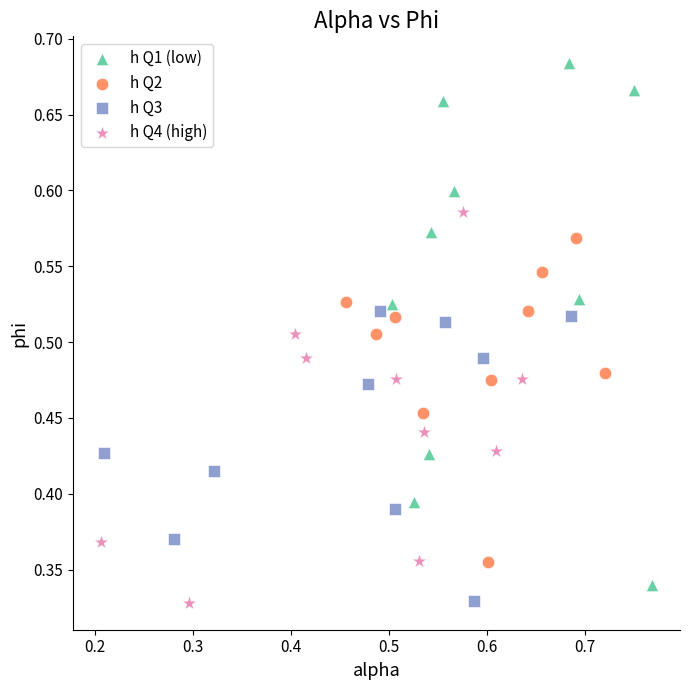

Which series has the largest Y range (max minus min)?

h Q1 (low)